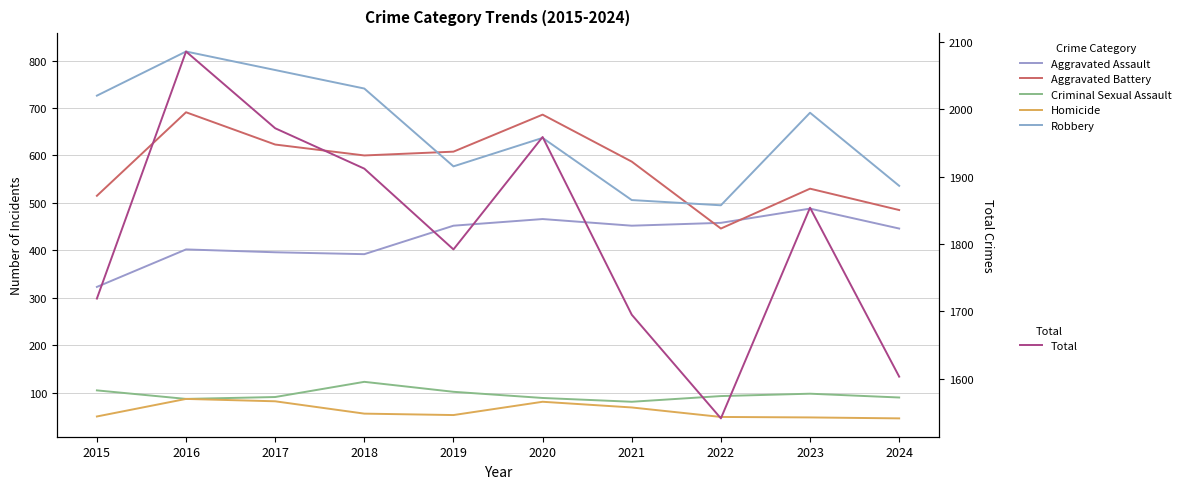

Count the number of data series in this chart.

6